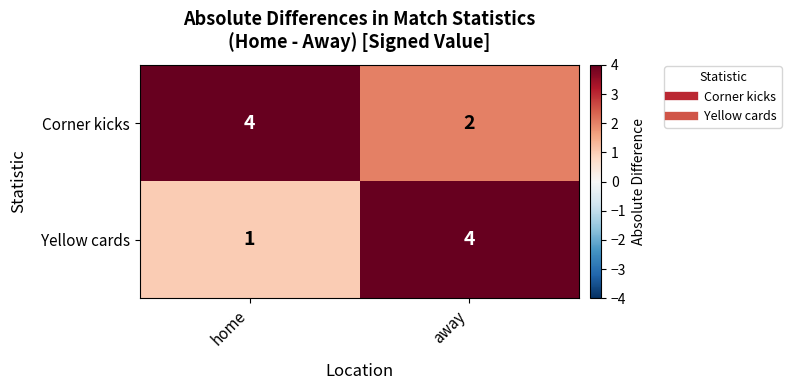

Reading left to right, transcribe all the data shown in this chart.

Corner kicks: home=4	away=2
Yellow cards: home=1	away=4